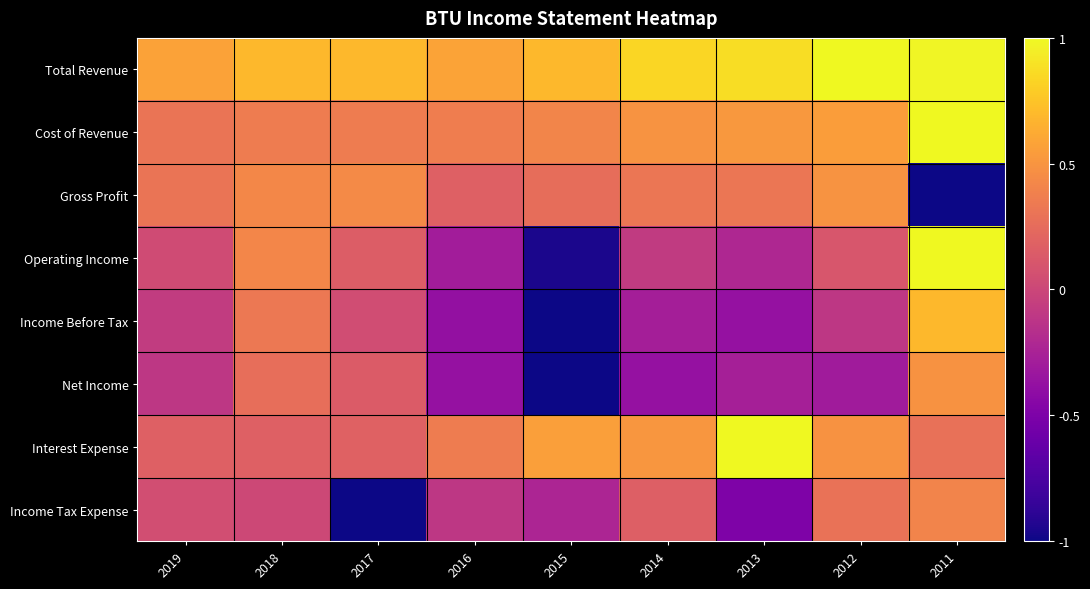

Which series has the widest spread of values?

Operating Income